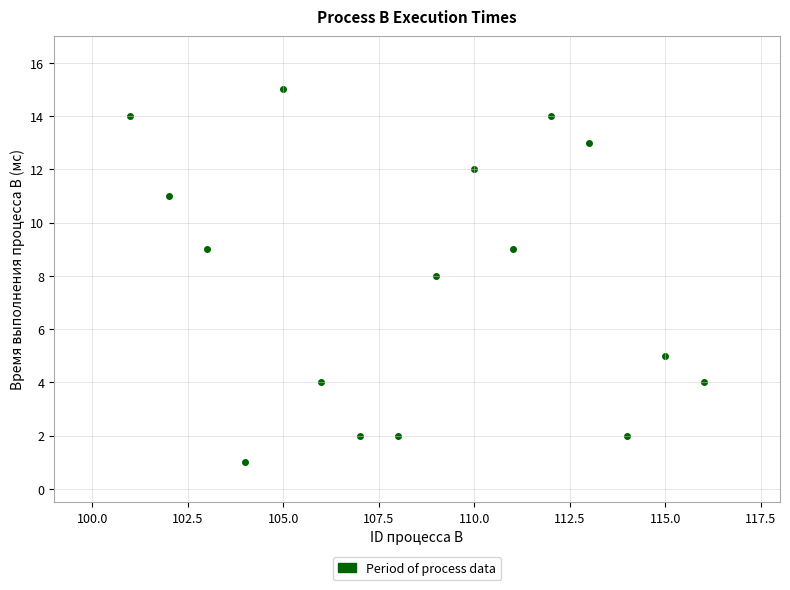

What is the range of Y values (max minus min)?

14